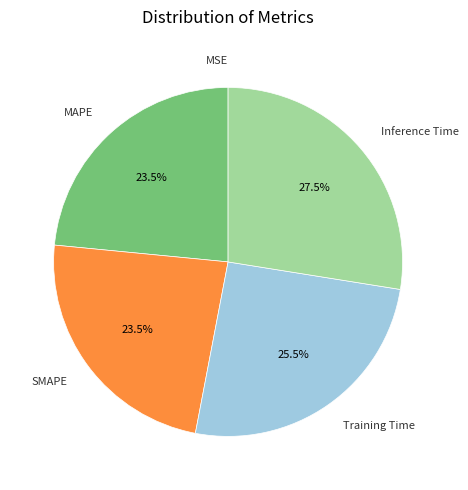

To the nearest percent, what is the difference between the largest and smallest slice percentages?

28%